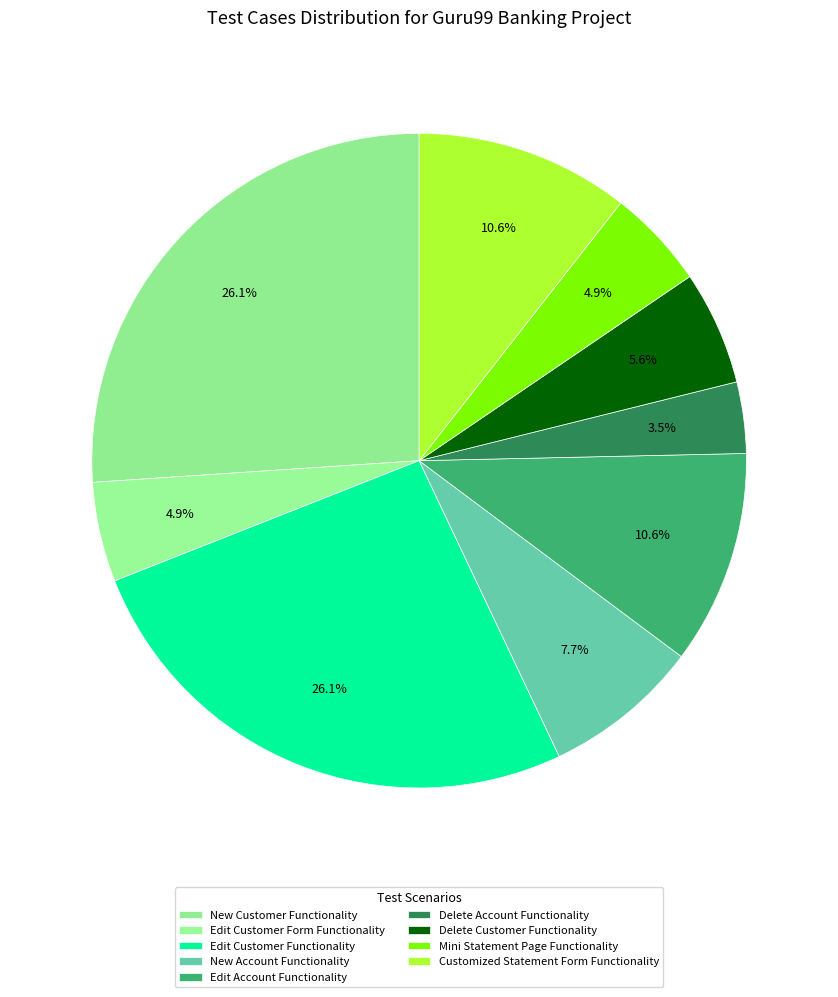

Is there a majority slice in this chart?

No